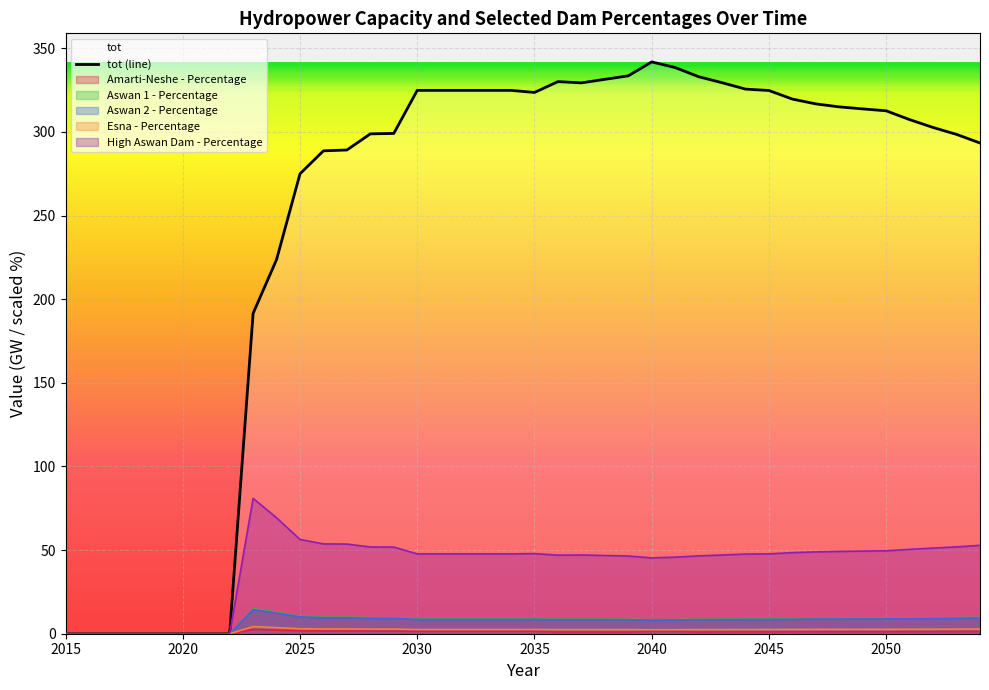

What is the greatest value displayed?

341.9